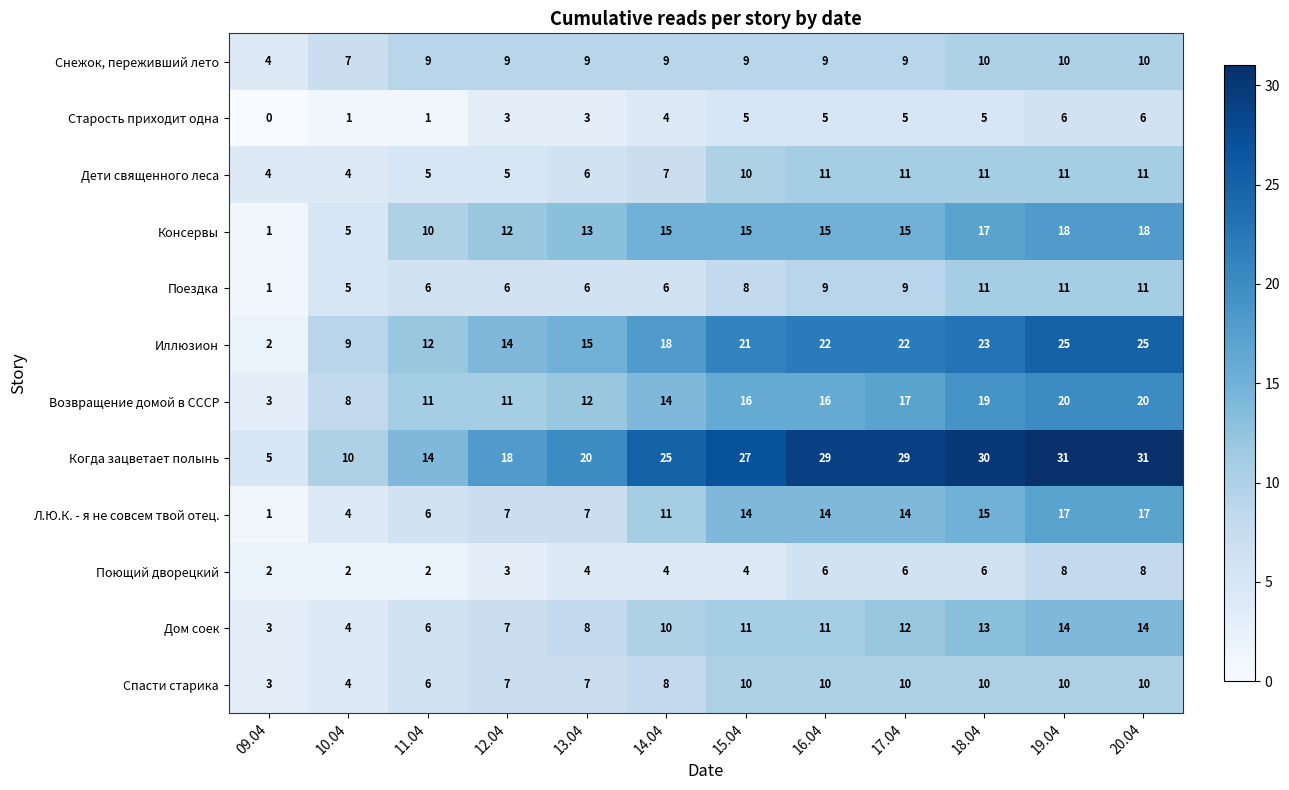

Which series changed the most between 11.04 and 18.04?

Когда зацветает полынь